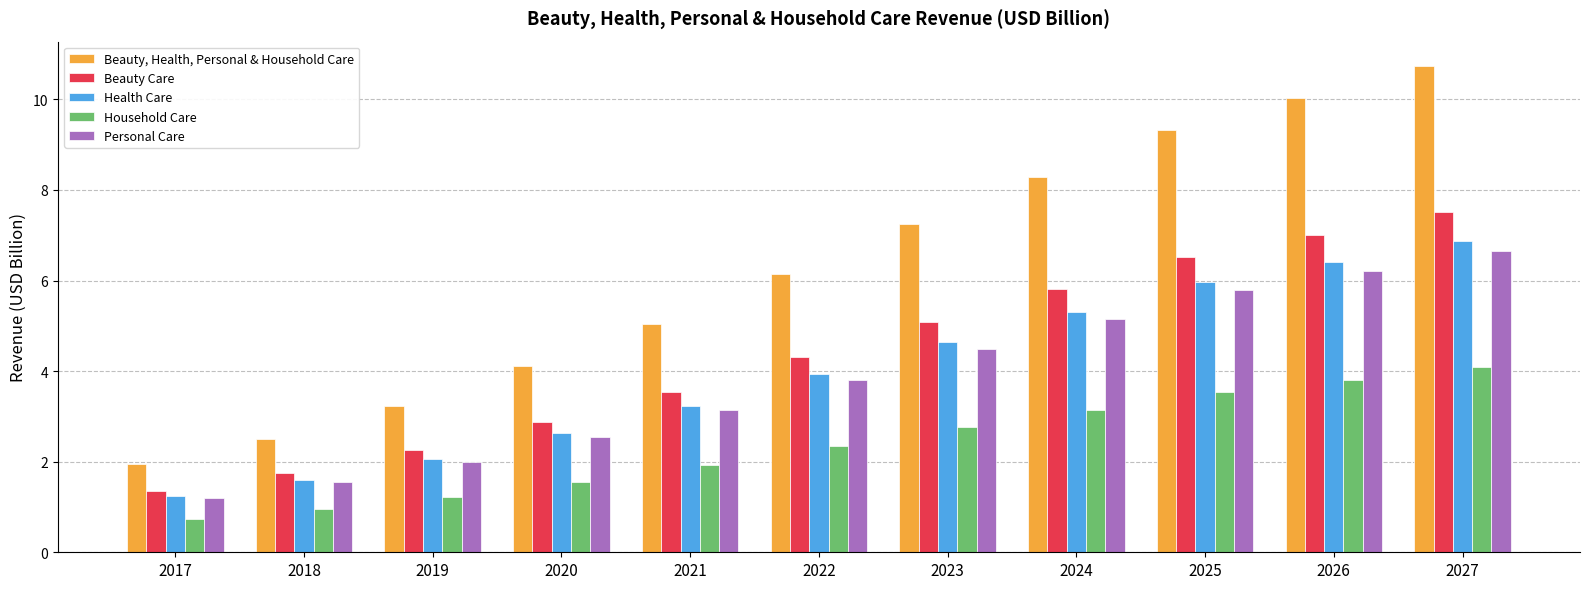

Reading left to right, extract all data points from this chart.

Beauty, Health, Personal & Household Care: 1.9	2.5	3.2	4.1	5.1	6.2	7.3	8.3	9.3	10.0	10.7
Beauty Care: 1.4	1.7	2.3	2.9	3.5	4.3	5.1	5.8	6.5	7.0	7.5
Health Care: 1.2	1.6	2.1	2.6	3.2	3.9	4.6	5.3	6.0	6.4	6.9
Household Care: 0.7	0.9	1.2	1.6	1.9	2.3	2.8	3.2	3.5	3.8	4.1
Personal Care: 1.2	1.5	2.0	2.5	3.1	3.8	4.5	5.1	5.8	6.2	6.7